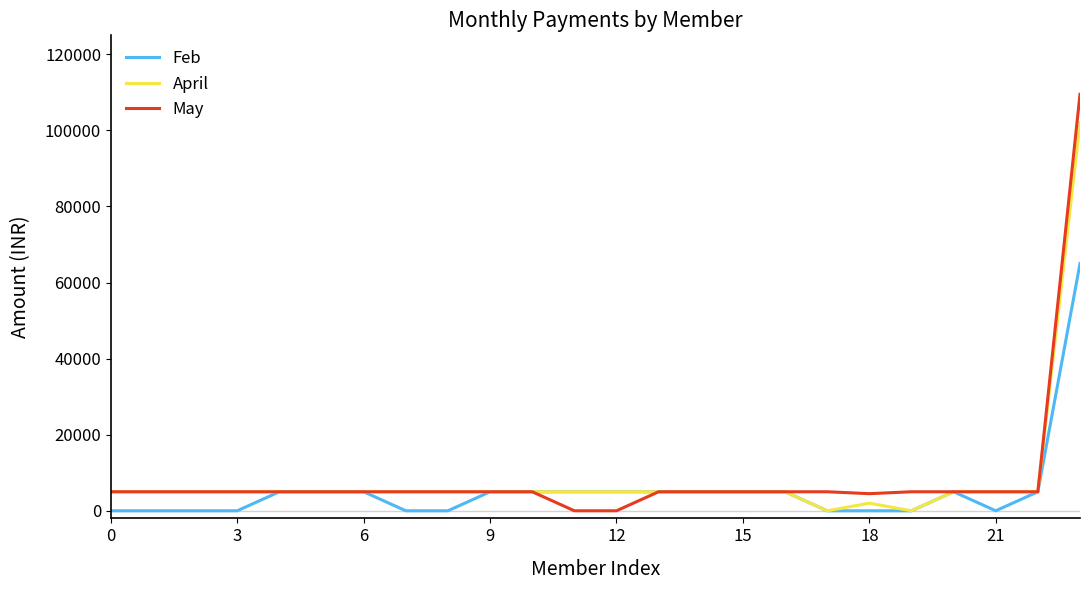

What is the maximum value for Feb?

65000